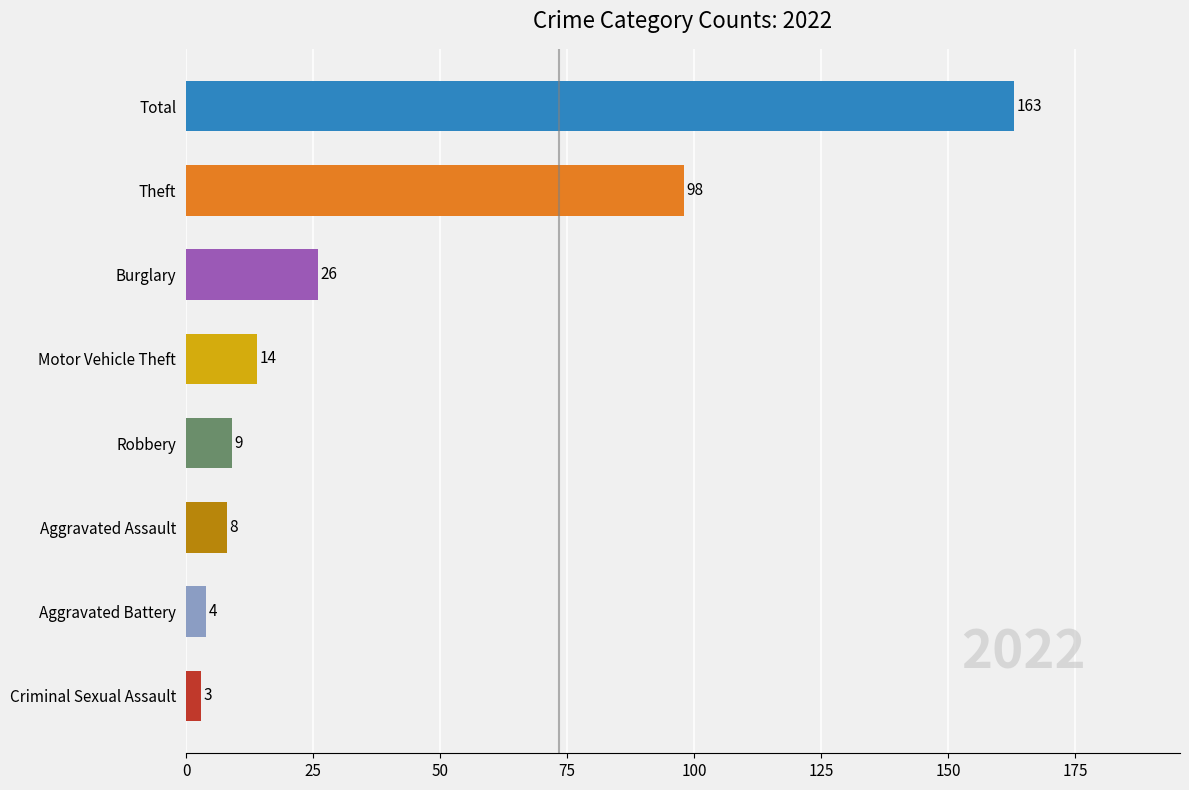

What is the sum of the values at Criminal Sexual Assault and Aggravated Assault?

11